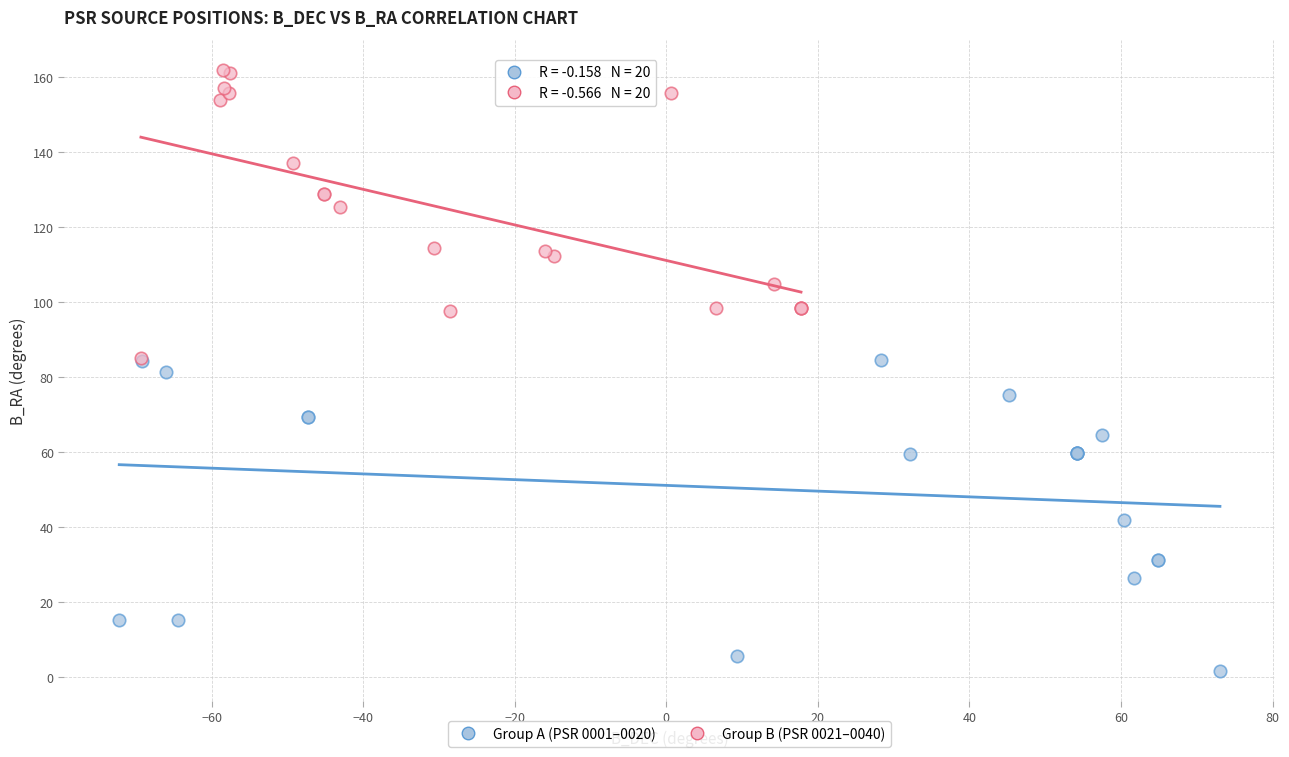

Which series has the largest Y range (max minus min)?

Group A (PSR 0001–0020)